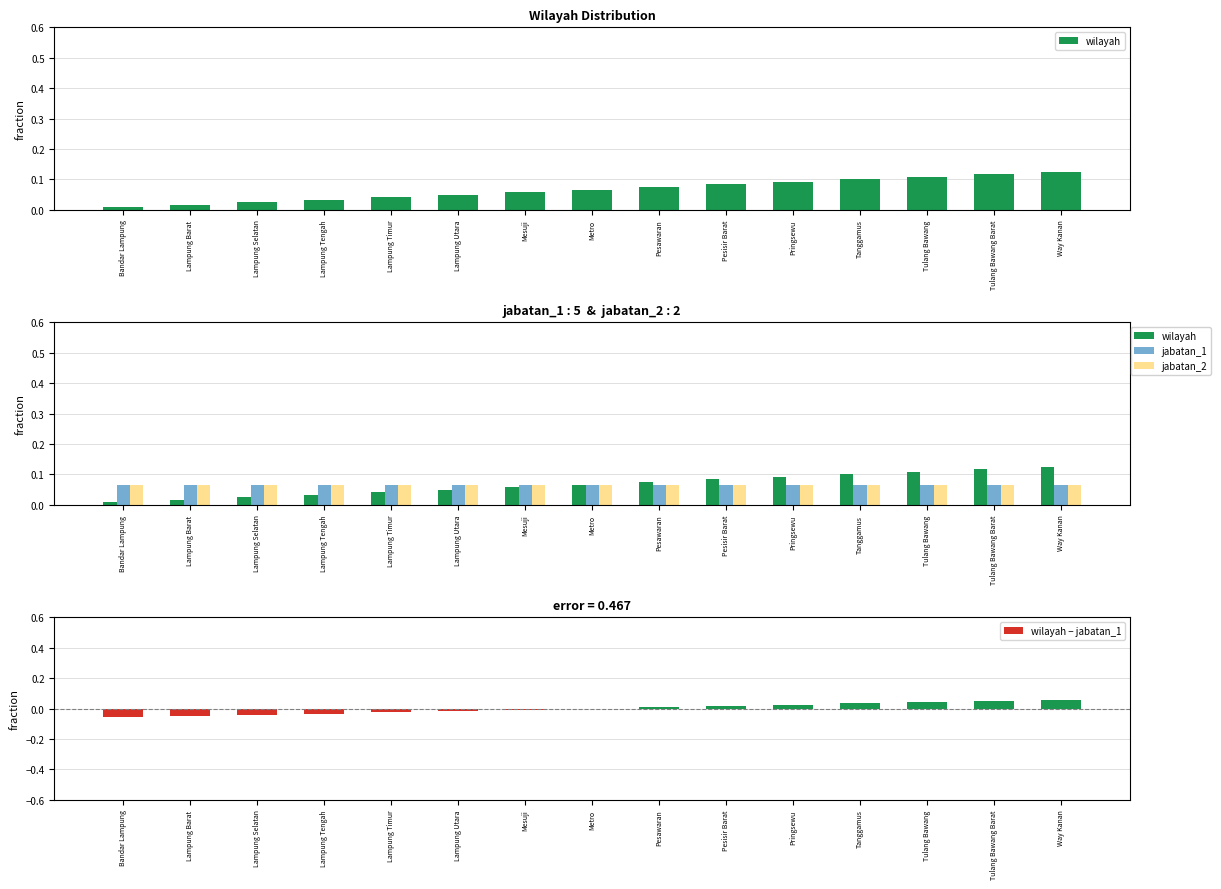

What is the difference between the second highest and second lowest values in the wilayah − jabatan_1 series?

0.1